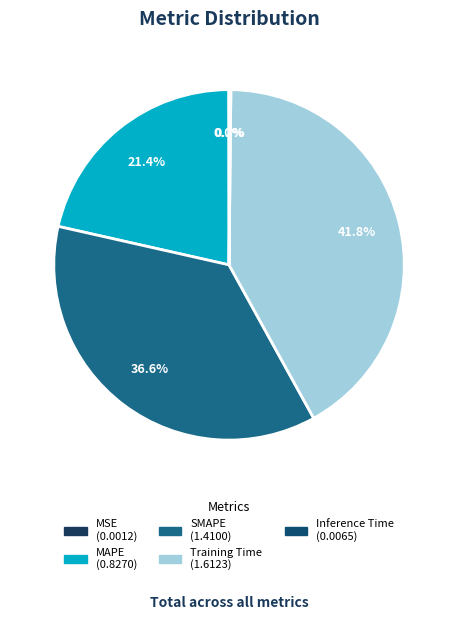

Which has a higher value, Training Time or MAPE?

Training Time